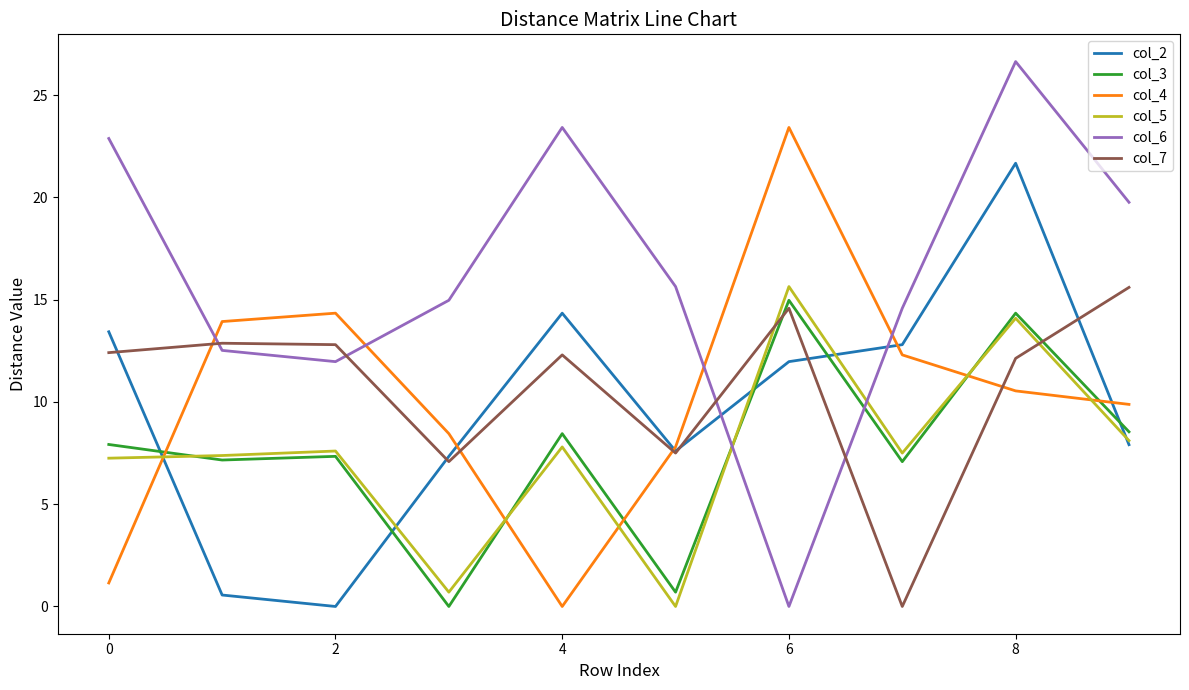

Which series has the largest range (max minus min)?

col_6